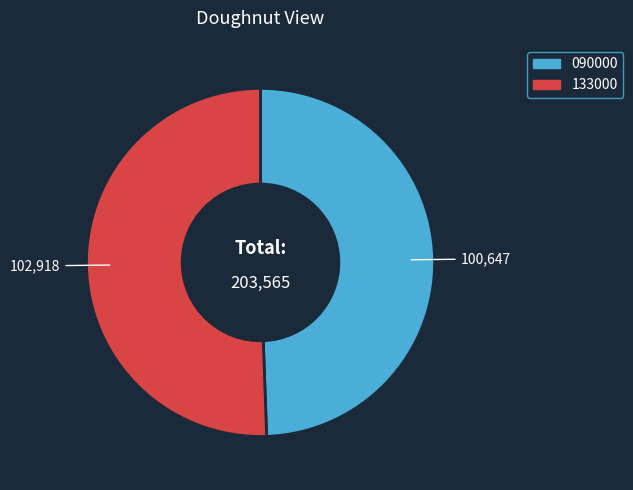

Combined, do 133000 and 090000 account for over 50%?

Yes